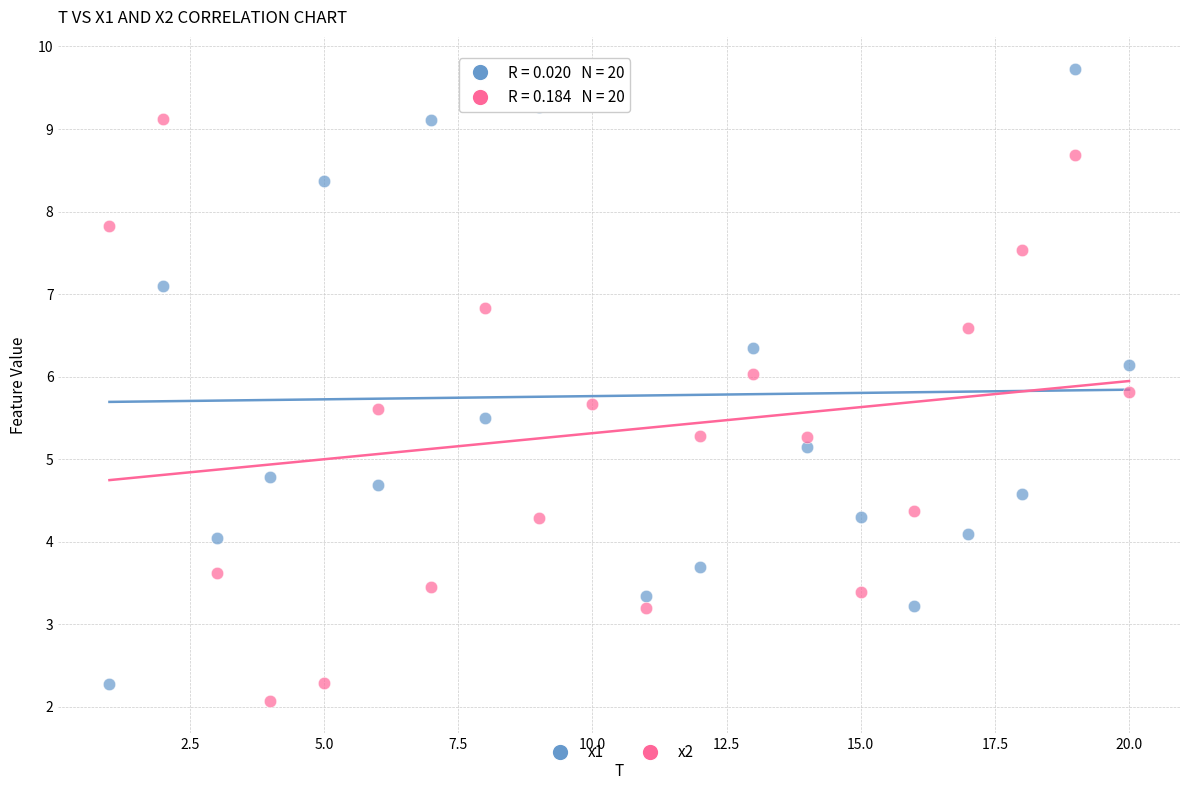

What are all the series names shown in the legend?

x1, x2